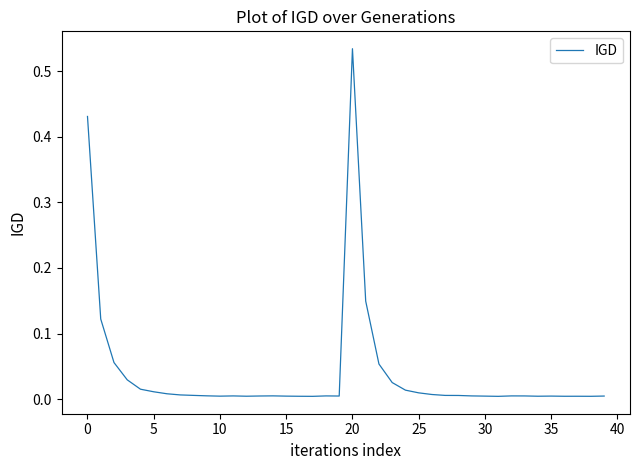

True or false: the data has more than 0 interior local peaks.

True